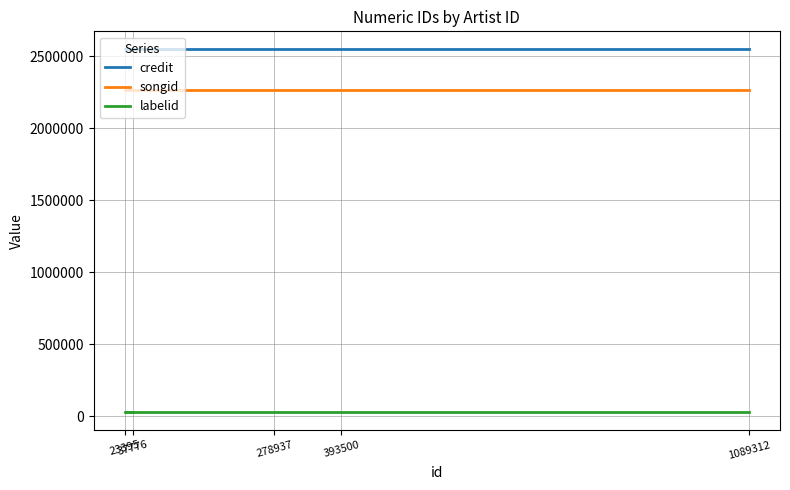

Does the chart display data point markers on the line(s)?

No